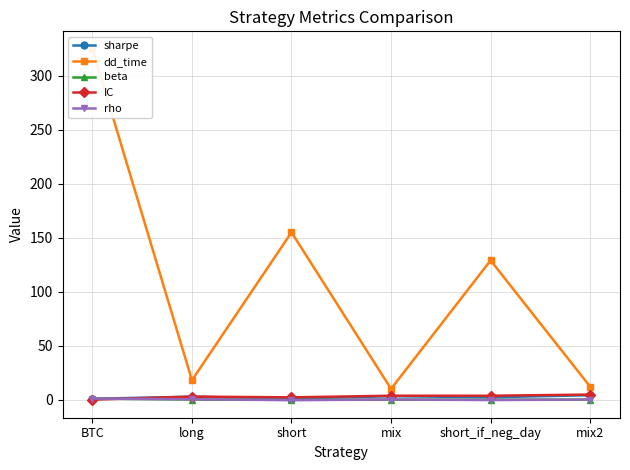

List the series in order of their peak value, lowest first.

beta, rho, sharpe, IC, dd_time